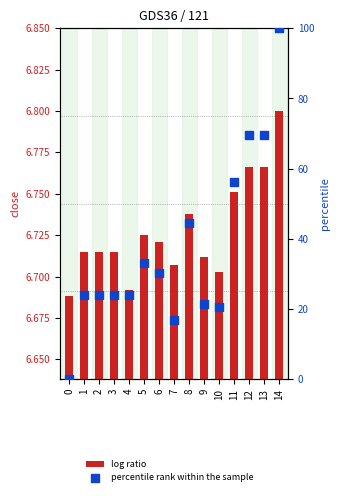

What are all the series names shown in the legend?

log ratio, percentile rank within the sample